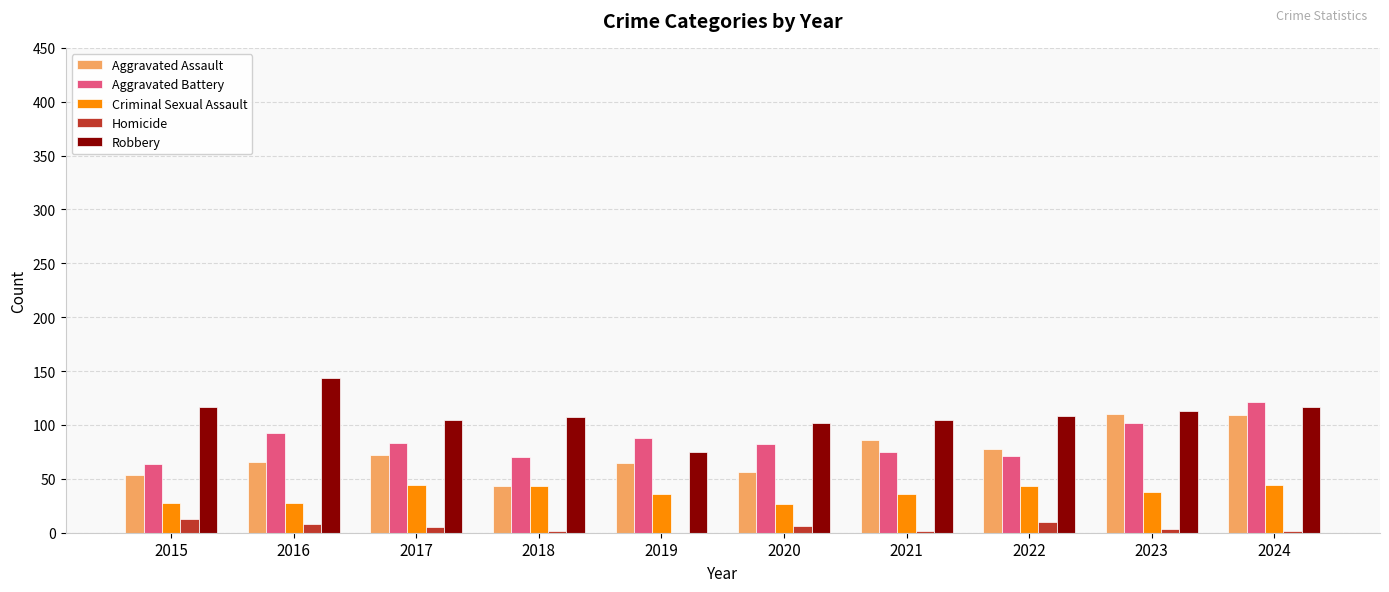

What is the sum of all Aggravated Battery values?

849